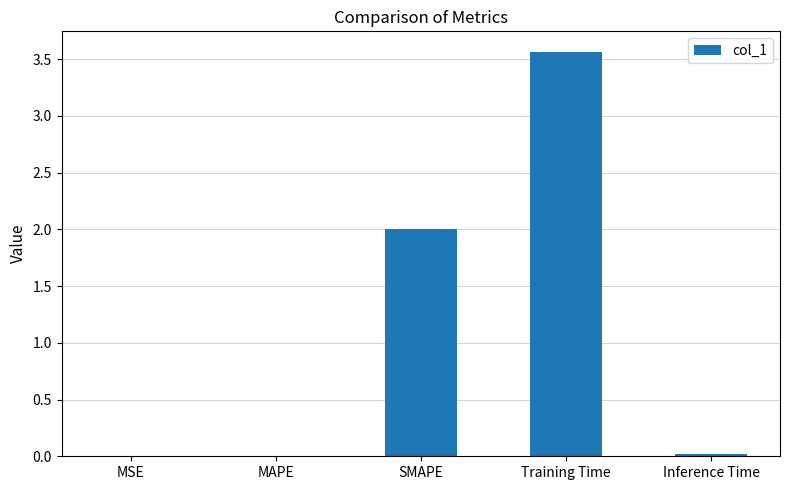

What is the maximum value shown in the chart?

3.6